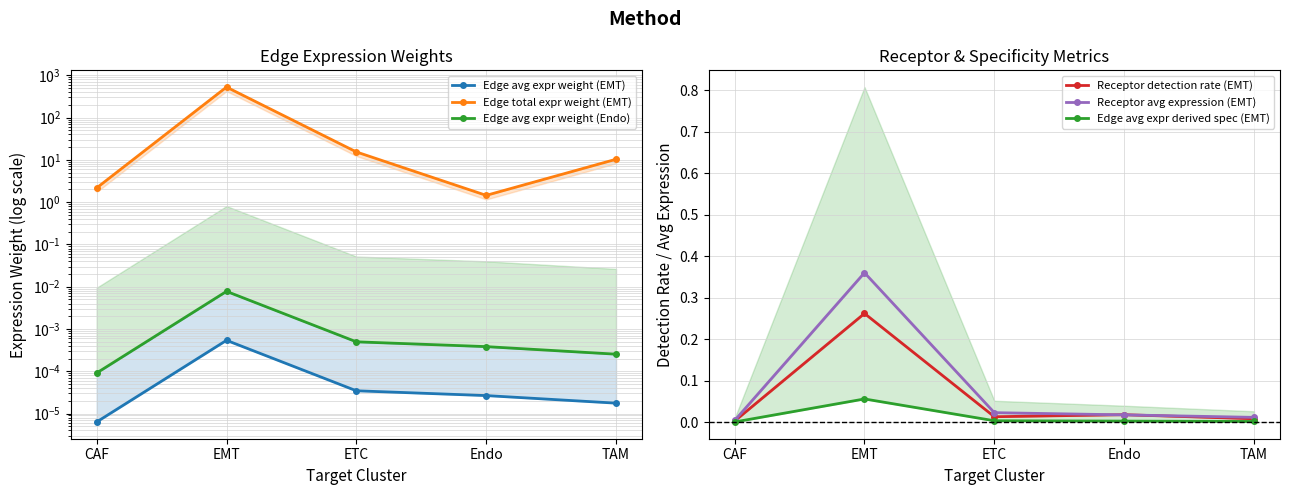

True or false: Edge total expr weight (EMT) and Receptor detection rate (EMT) cross at least once.

False